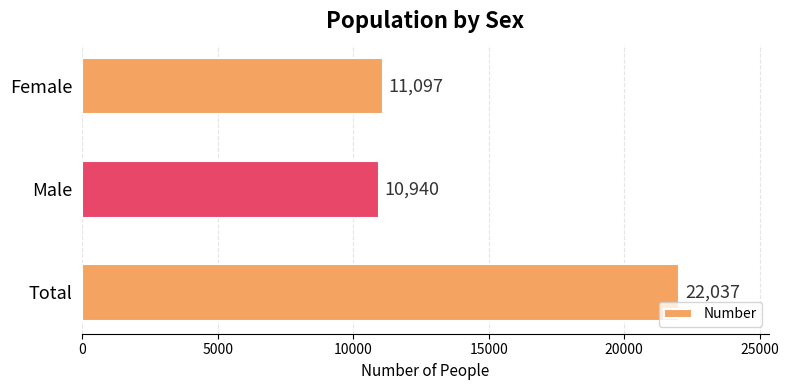

Where is the data nearest to the value 16488?

Female